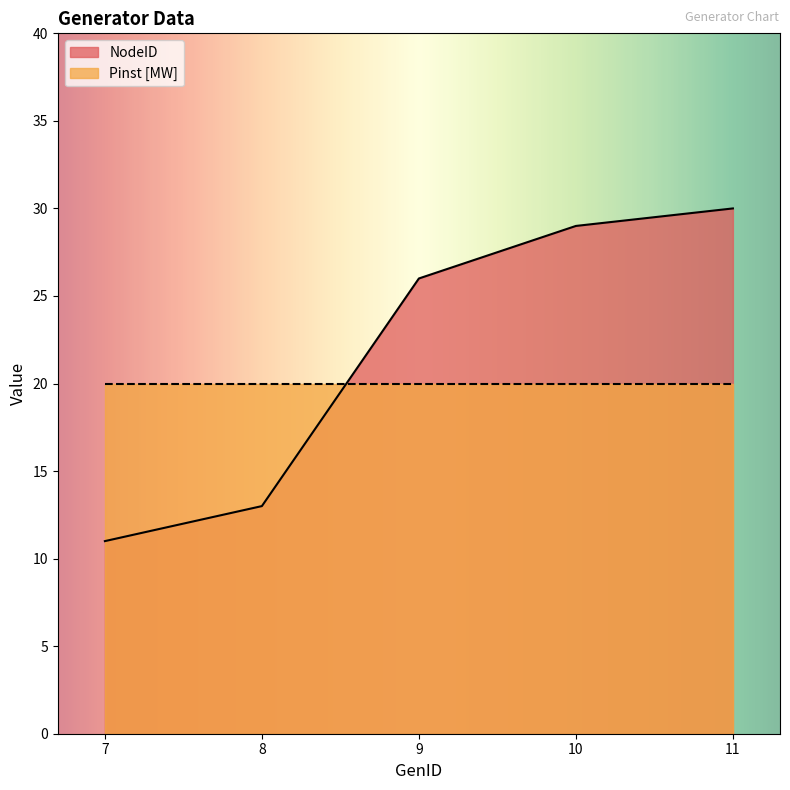

True or false: the data shows 13 at 8.

True